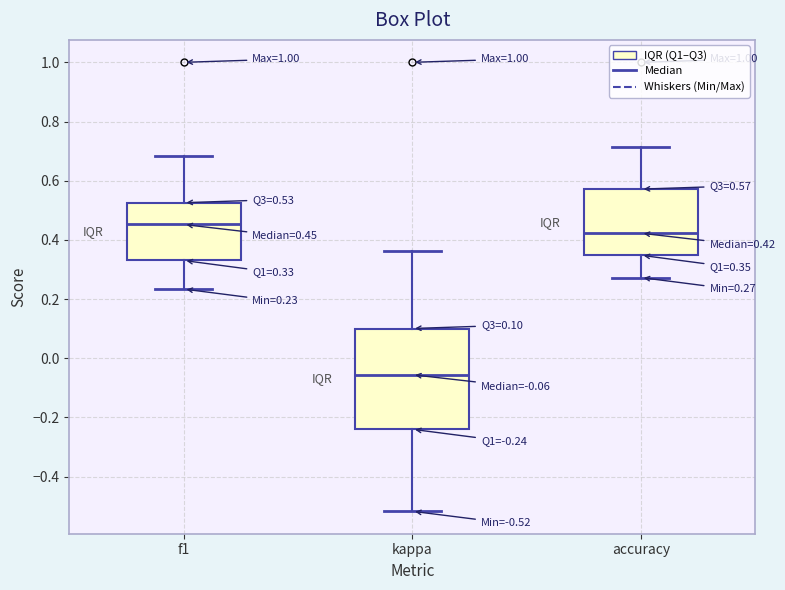

Which box has the highest median line?

f1